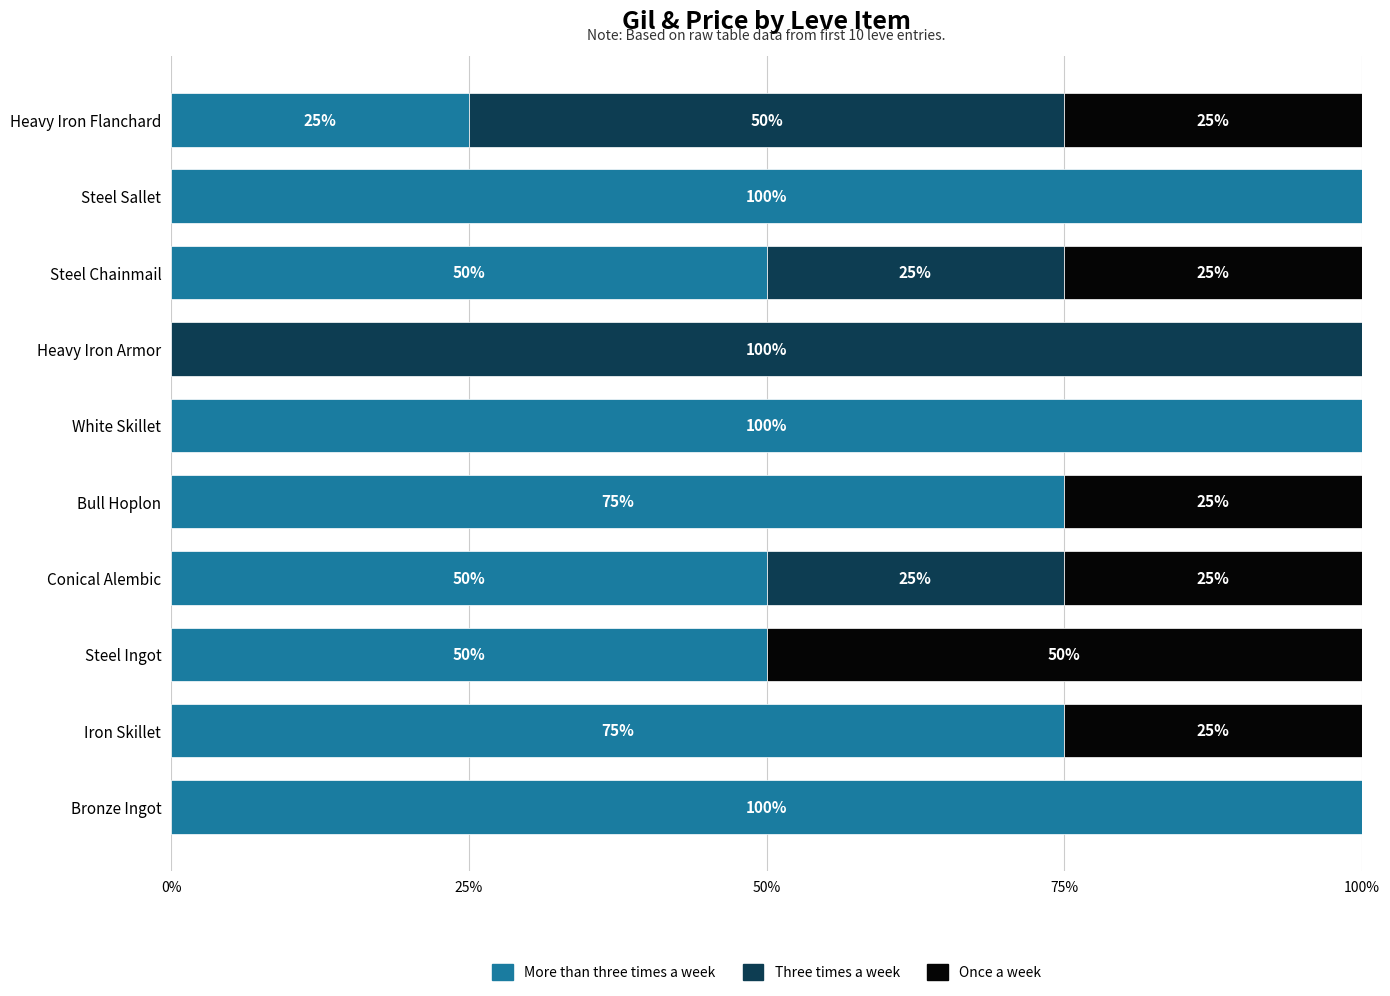

Is it true that More than three times a week equals 50 at Steel Chainmail?

True